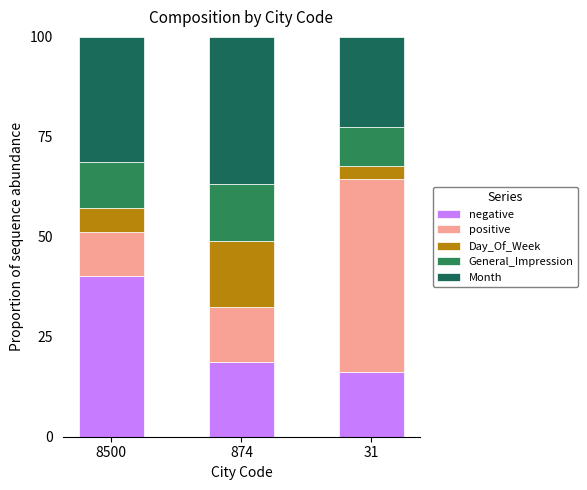

What is the difference between the second highest and minimum values in the negative series?

2.7